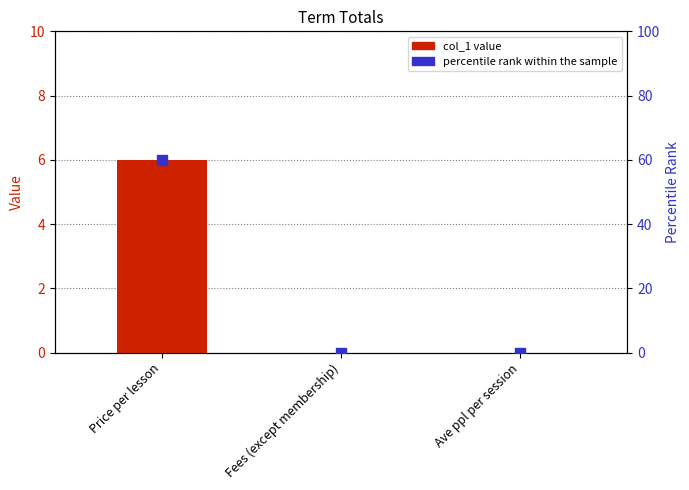

At how many categories does at least one series exceed 36?

1